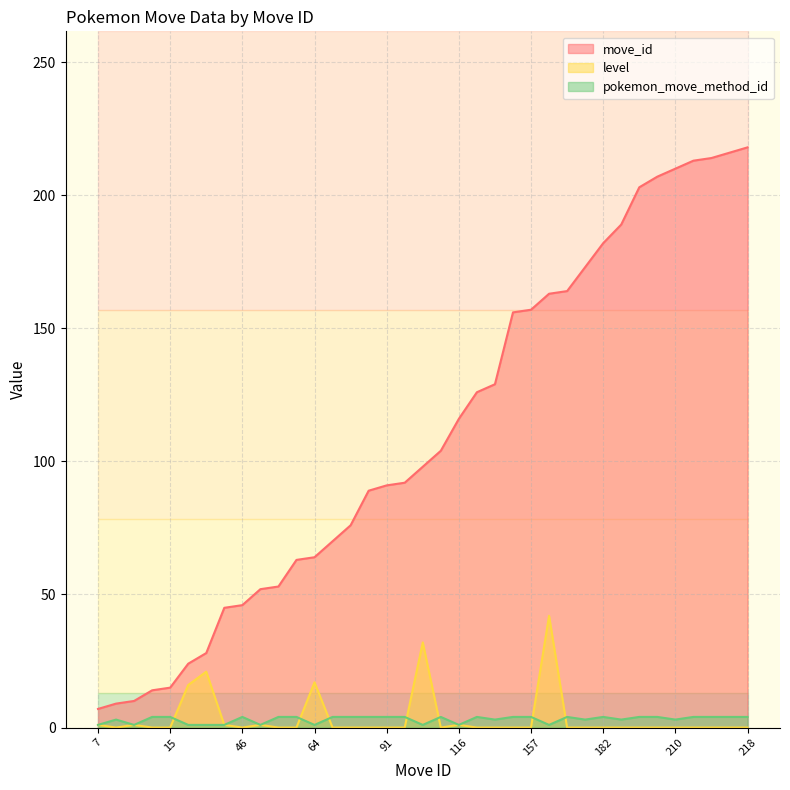

What is the value of the pokemon_move_method_id point at the 13th from the left?

1